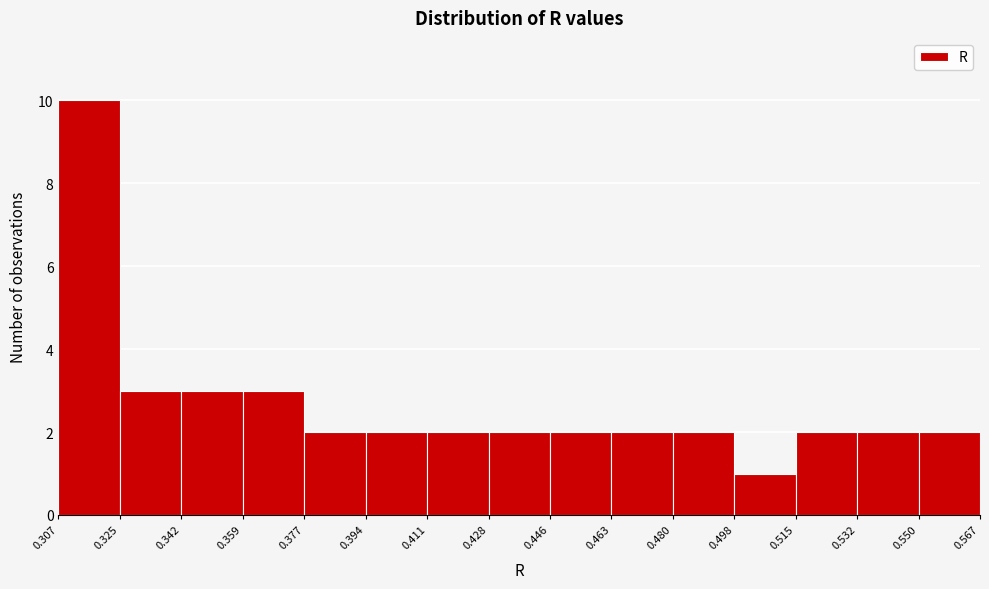

How tall is the bar that spans 0.394 to 0.411 on the x-axis? The values are not printed on the chart, so give them approximately, as read against the axis.

2